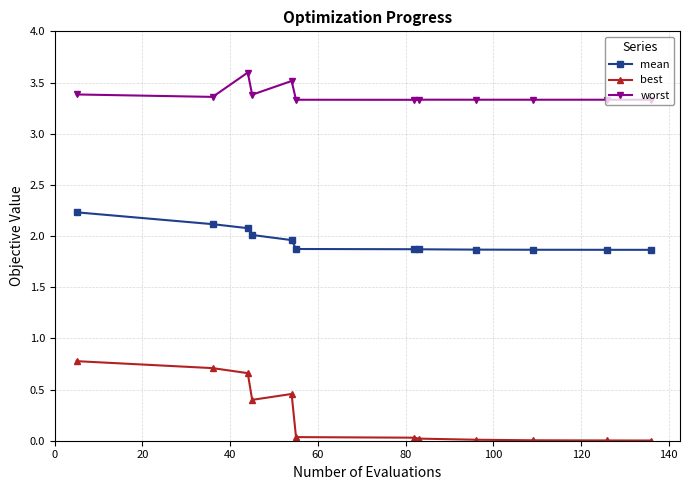

What is the value of the best point at the 3rd from the left?

0.7